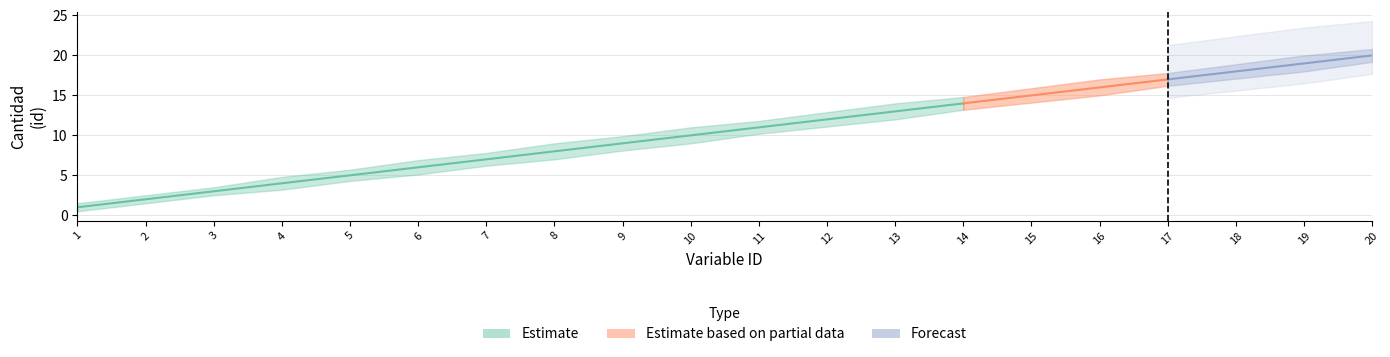

The Cantidad_upper series shows 3.5 at 3. True or false?

True